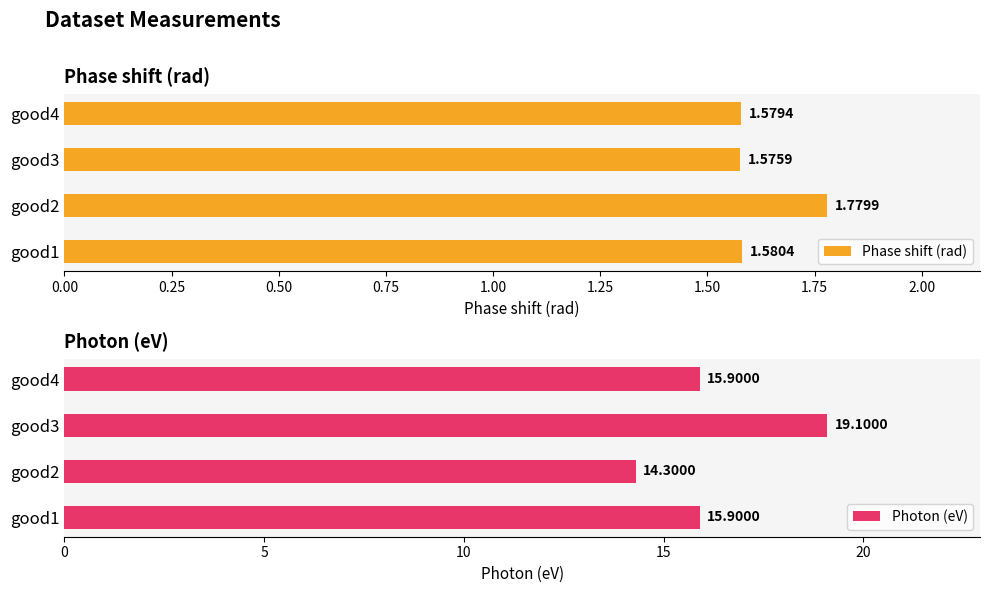

At which label does Phase shift (rad) reach its peak?

good2